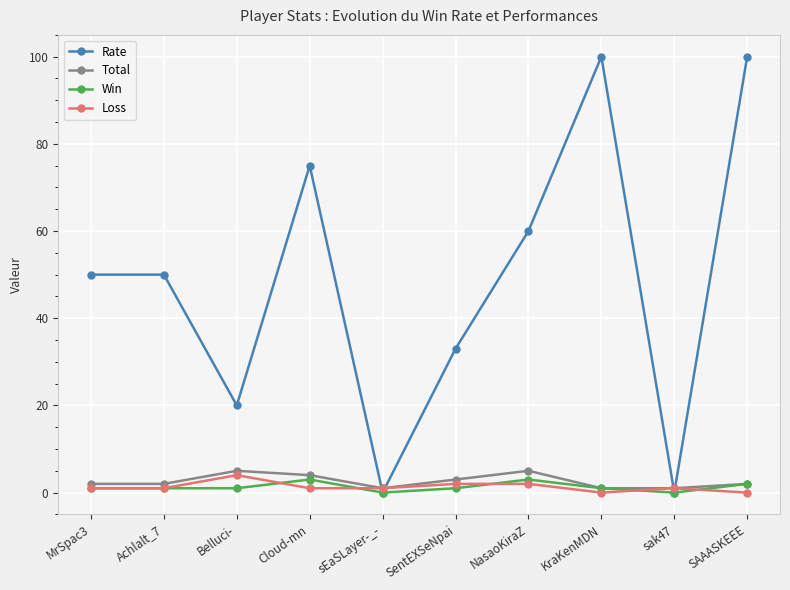

The Total series shows 3 at SentEXSeNpai. True or false?

True